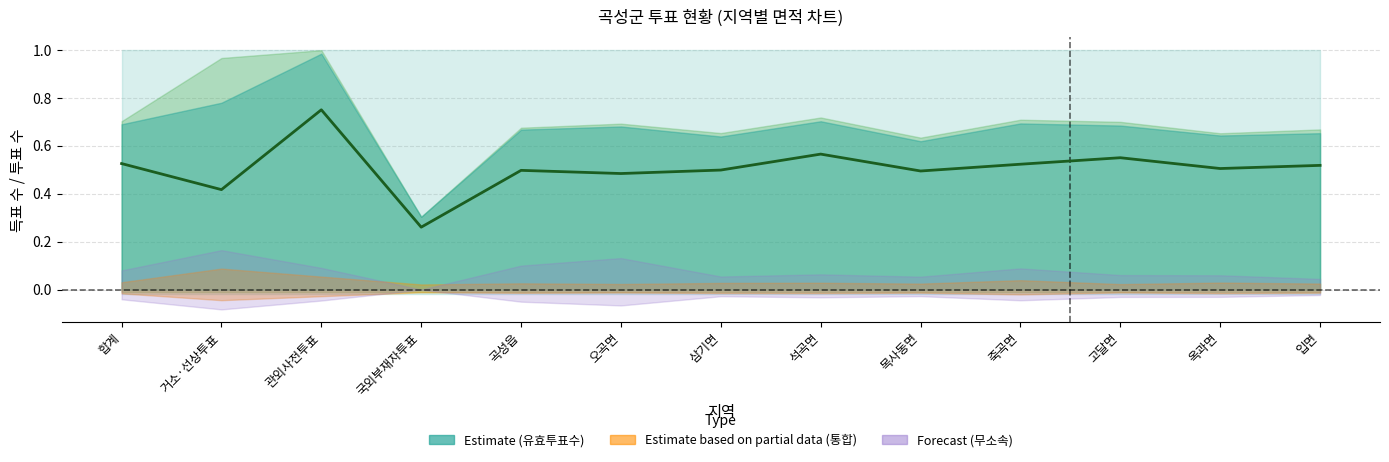

What is the value of the 10th point from the left?

0.5